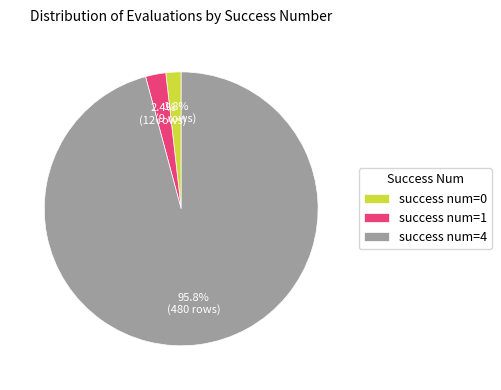

Which slice represents more than half of the pie?

success num=4